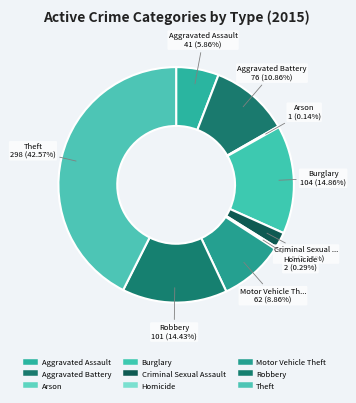

Rank the categories by value from lowest to highest.

Arson, Homicide, Criminal Sexual Assault, Aggravated Assault, Motor Vehicle Theft, Aggravated Battery, Robbery, Burglary, Theft